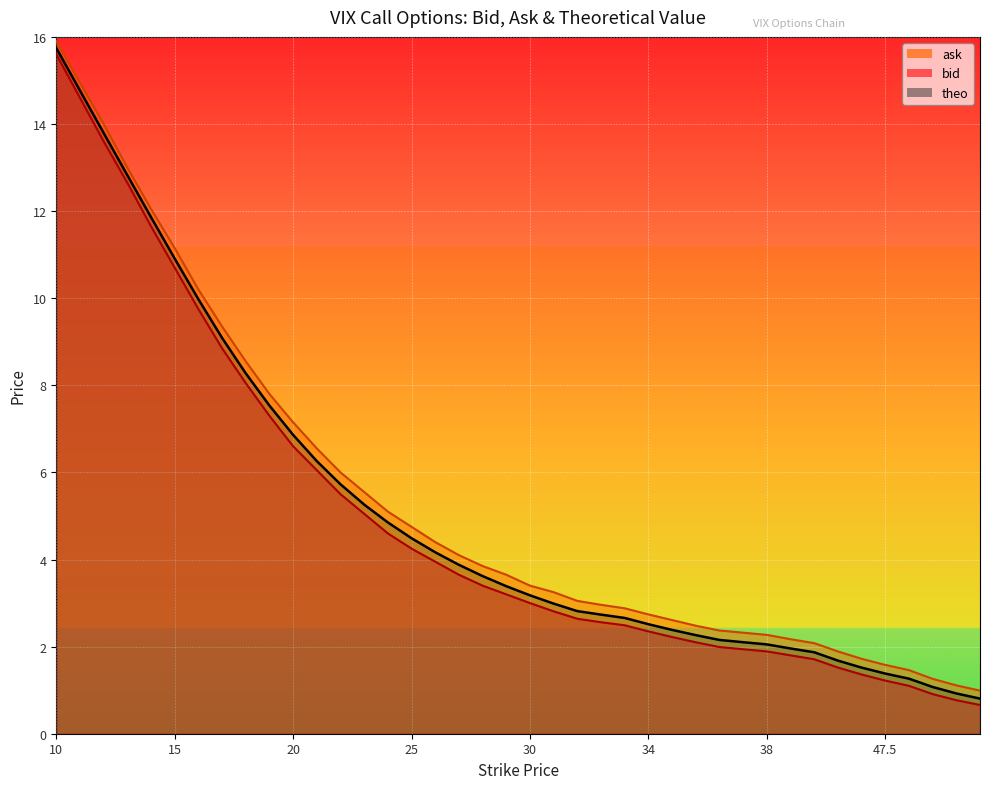

What is the label of the 24th point from the left?

32.5